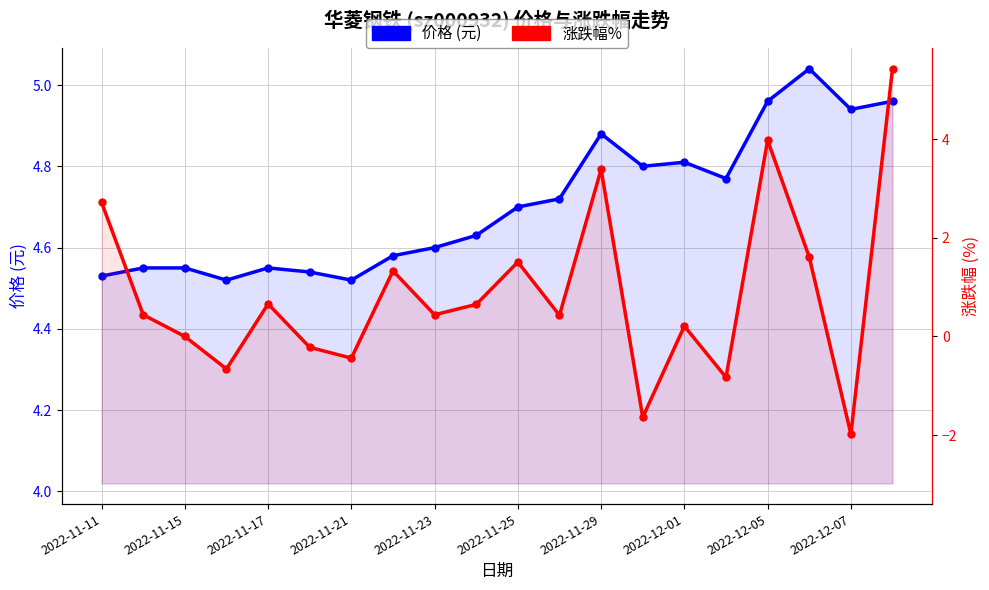

True or false: 涨跌幅% and 价格 (元) intersect in this chart.

True